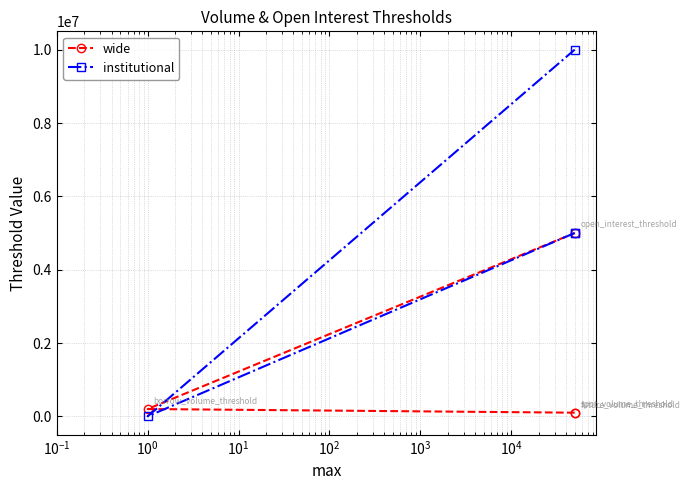

How many data points does each series have?

4